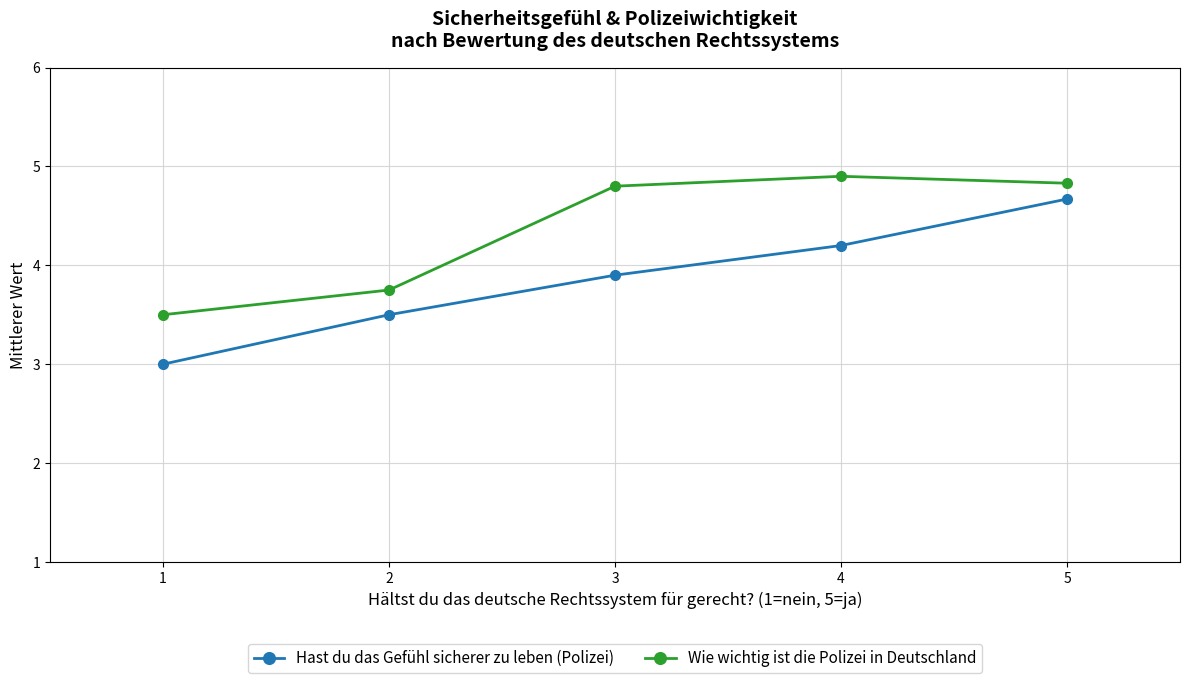

Reading left to right, what are all the values shown in this chart?

Hast du das Gefühl sicherer zu leben (Polizei): 1=3.0	2=3.5	3=3.9	4=4.2	5=4.7
Wie wichtig ist die Polizei in Deutschland: 1=3.5	2=3.8	3=4.8	4=4.9	5=4.8